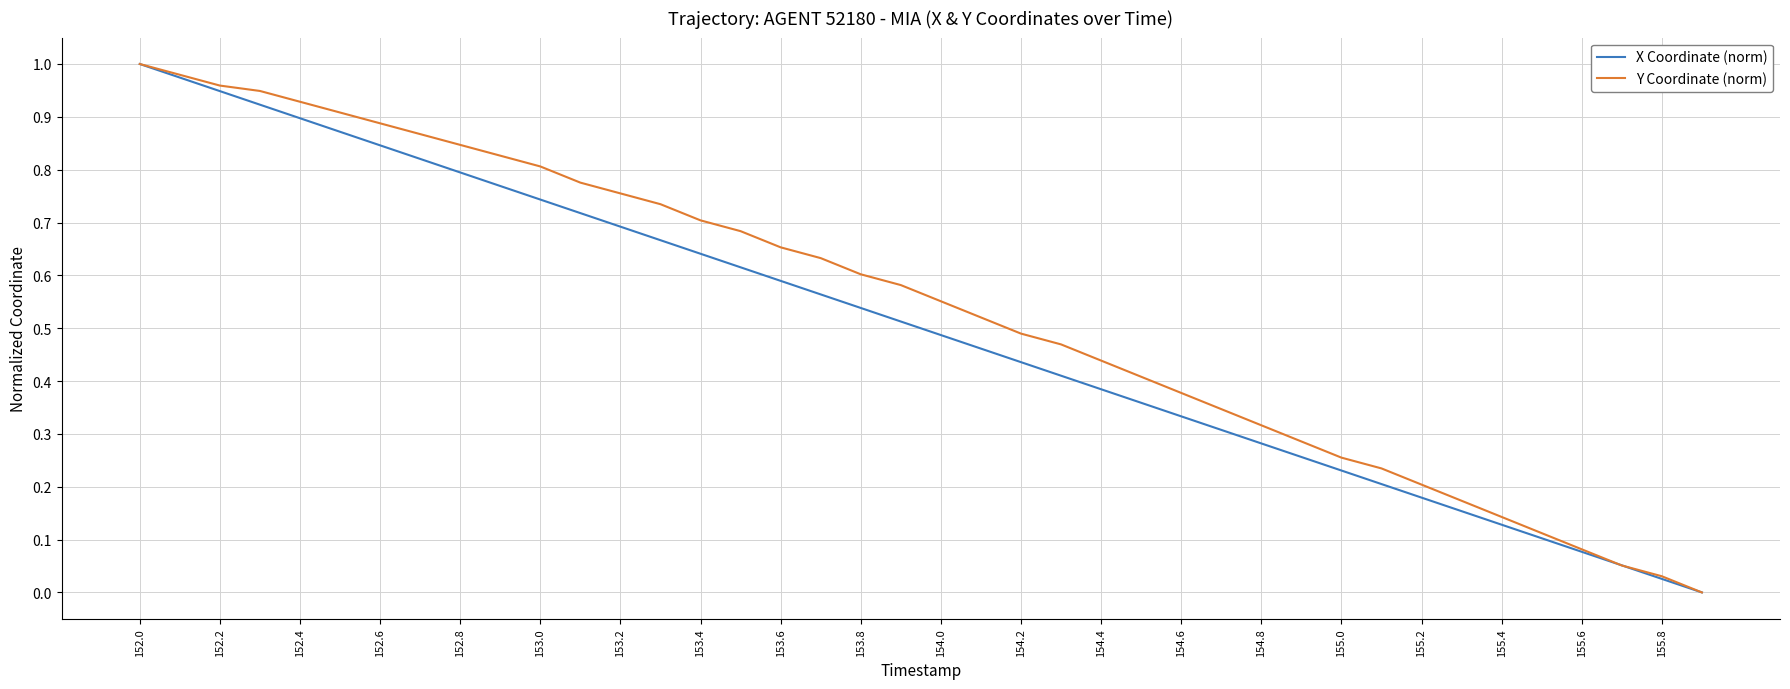

What are all the series names shown in the legend?

X Coordinate (norm), Y Coordinate (norm)